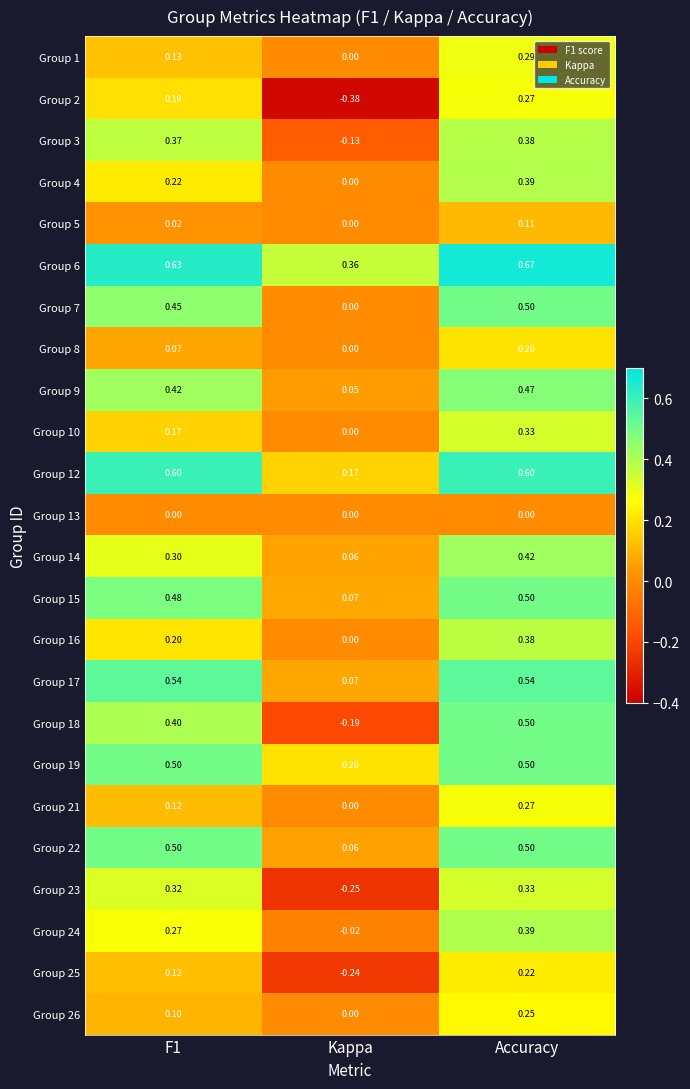

At which label is Group 14 closest to 0?

Kappa